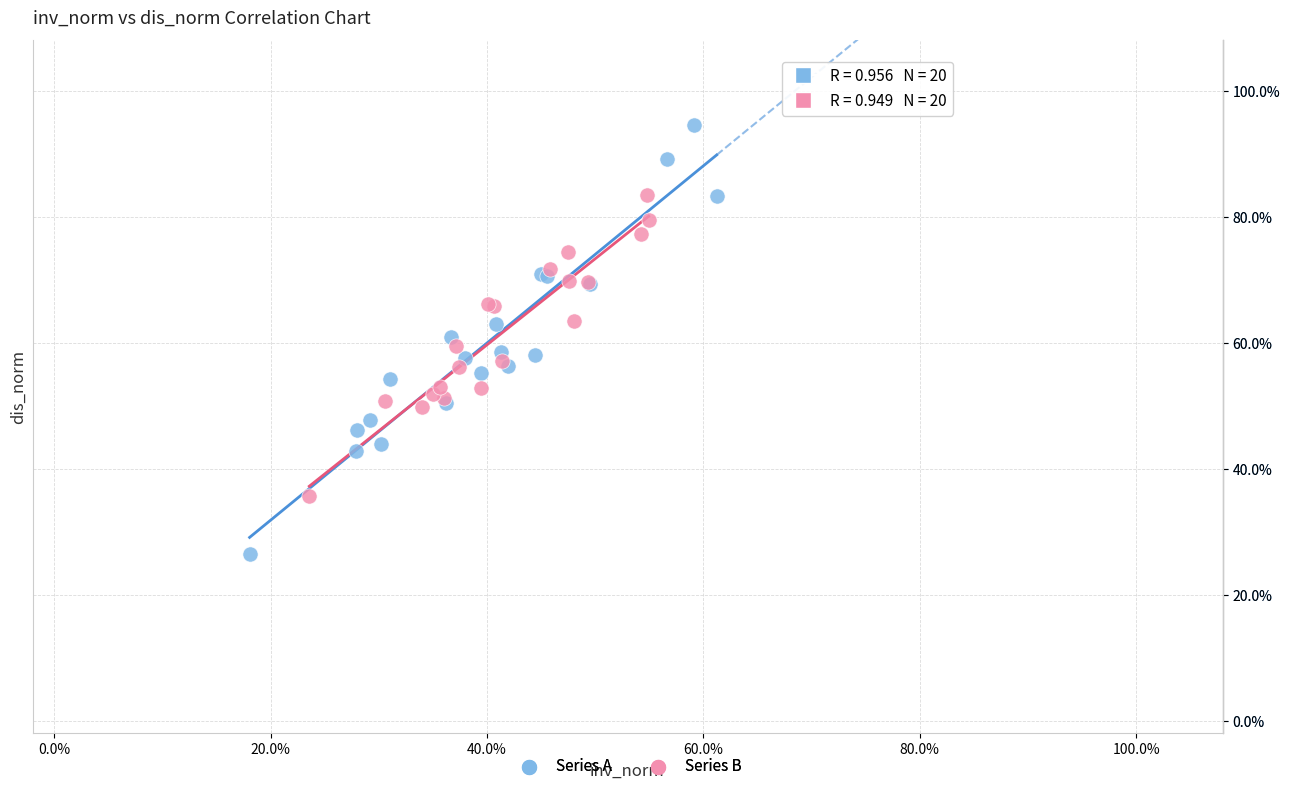

Which series contains the highest Y value?

Series A